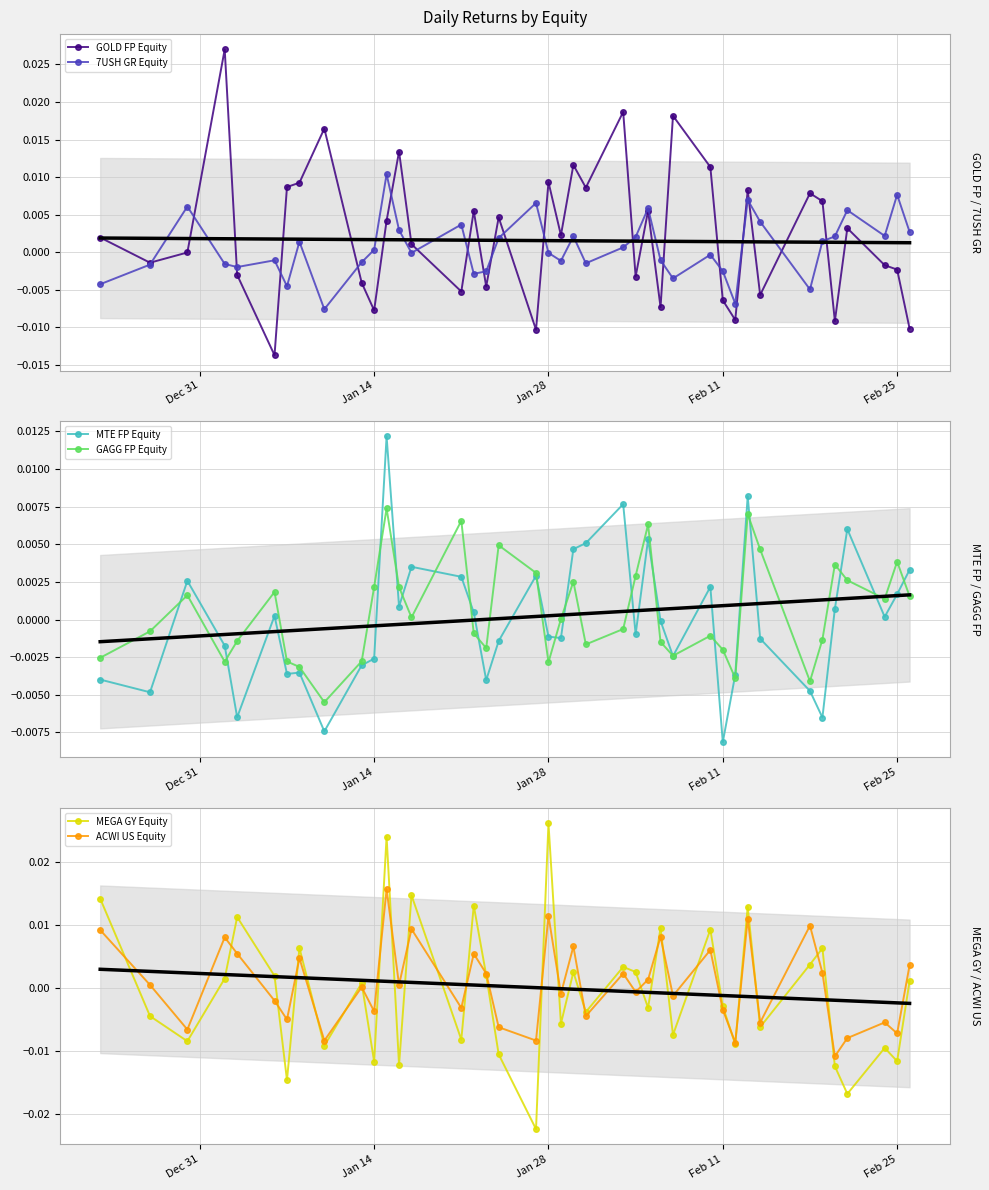

In ACWI US Equity, how many points are lower than both neighbors (excluding endpoints)?

15